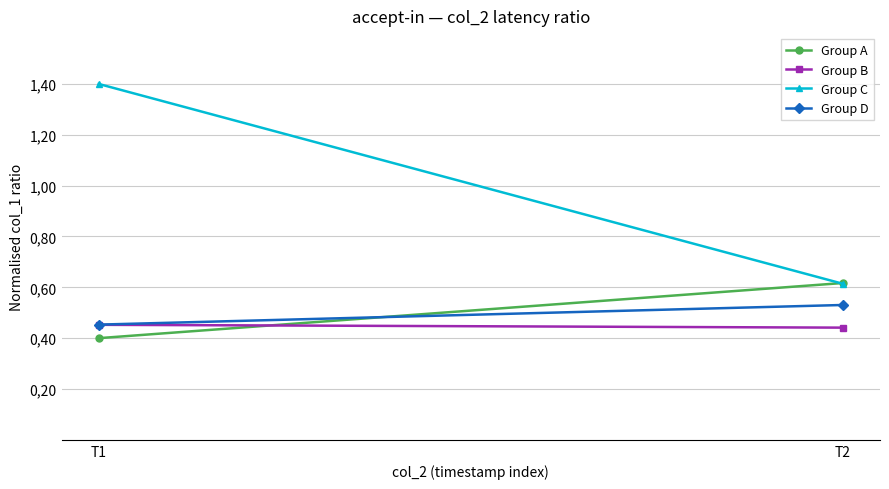

At which label is Group B closest to 0?

T2